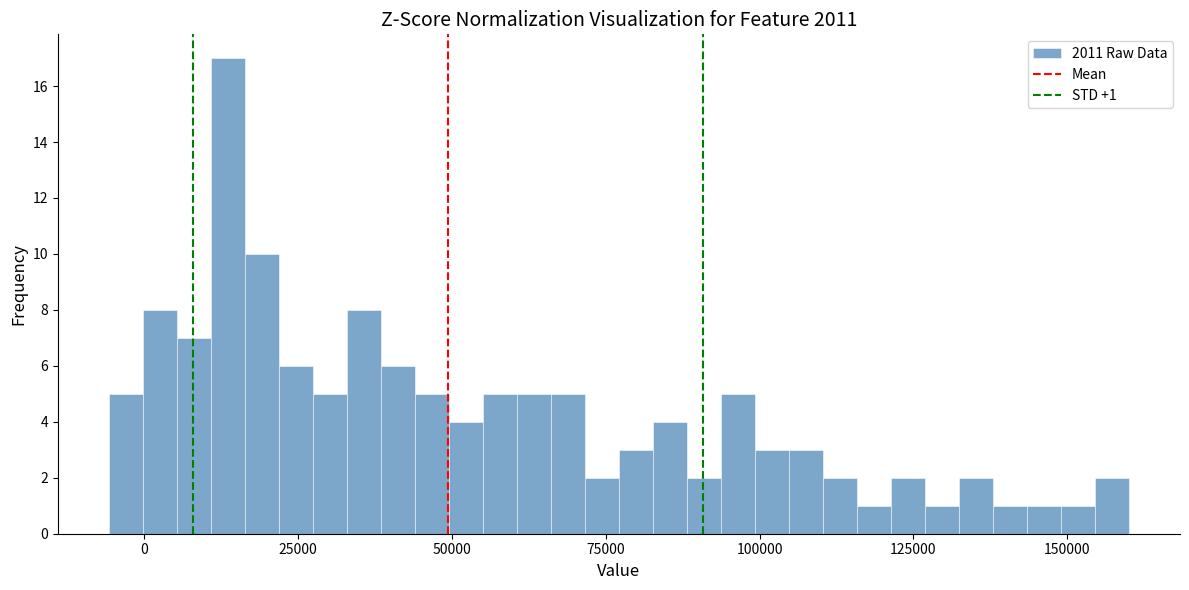

Read against the x-axis, roughly where is the centre of the tallest bar?

15000